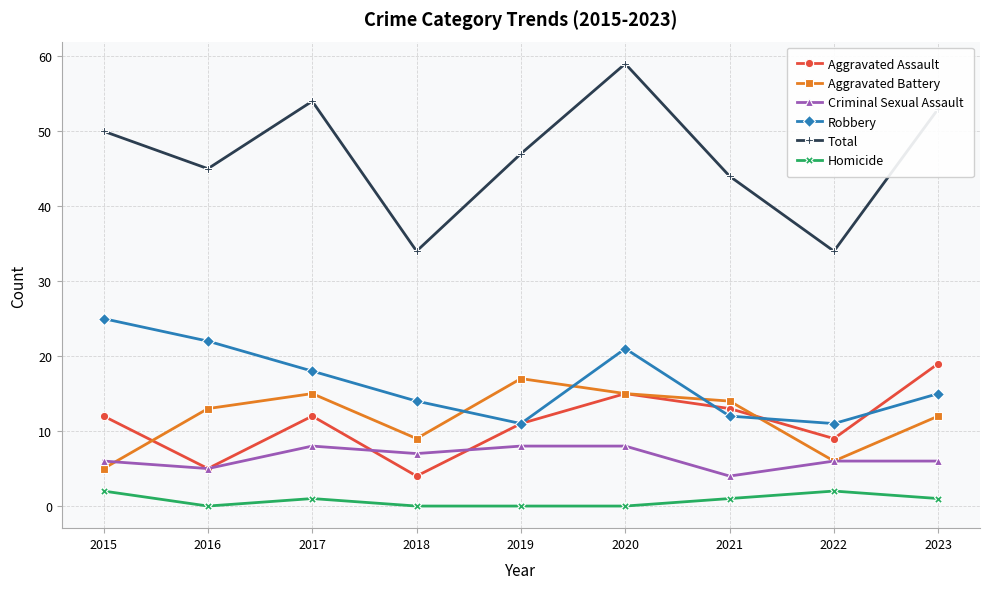

True or false: Aggravated Assault and Homicide intersect in this chart.

False